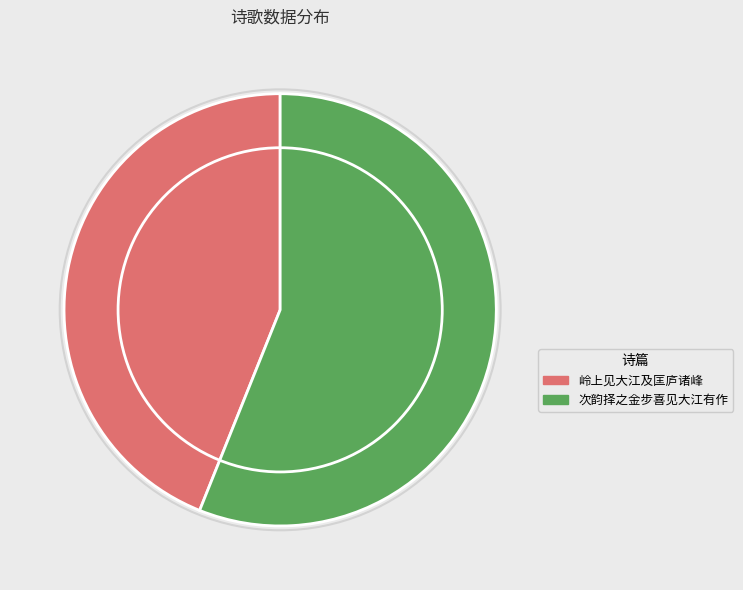

Is the sum of 次韵择之金步喜见大江有作 and 岭上见大江及匡庐诸峰 greater than half?

Yes